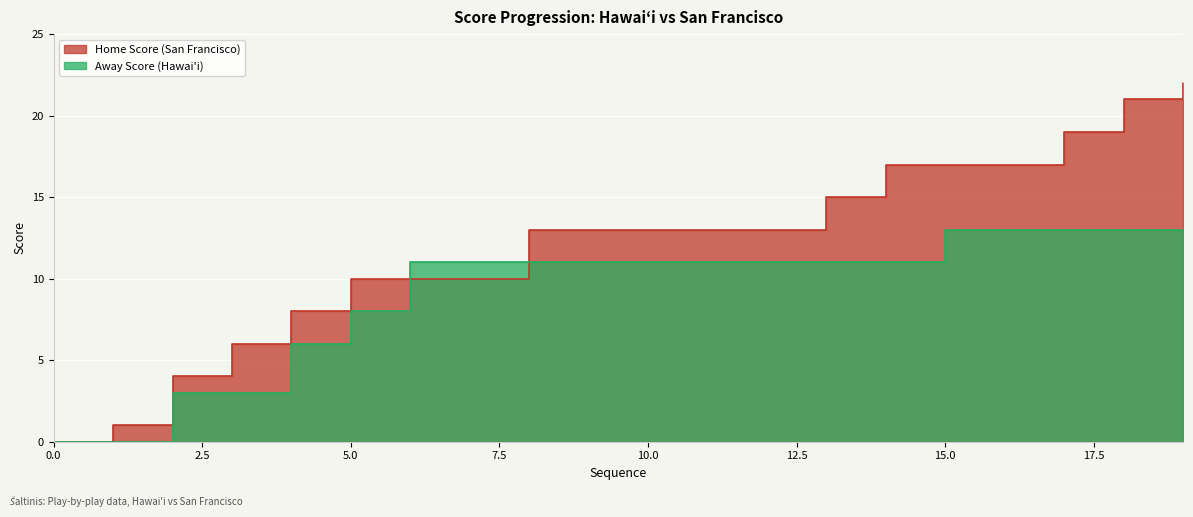

Which category has the highest value in the Away Score series?

15